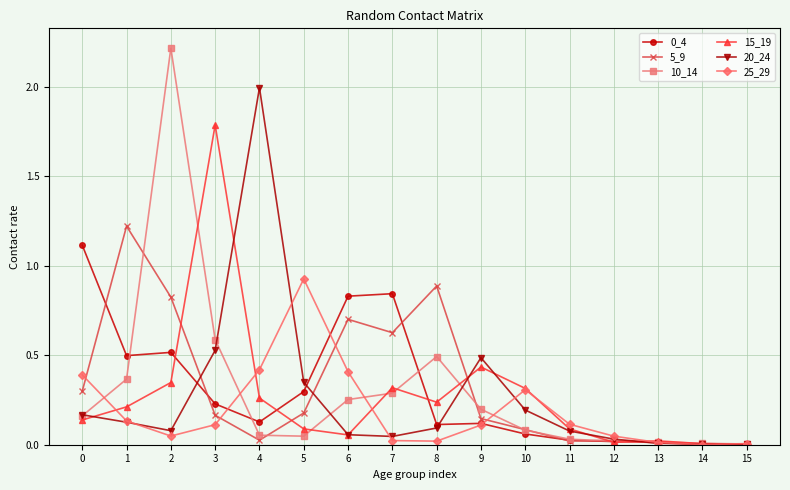

Between 5 and 8, which series saw the biggest shift?

25_29